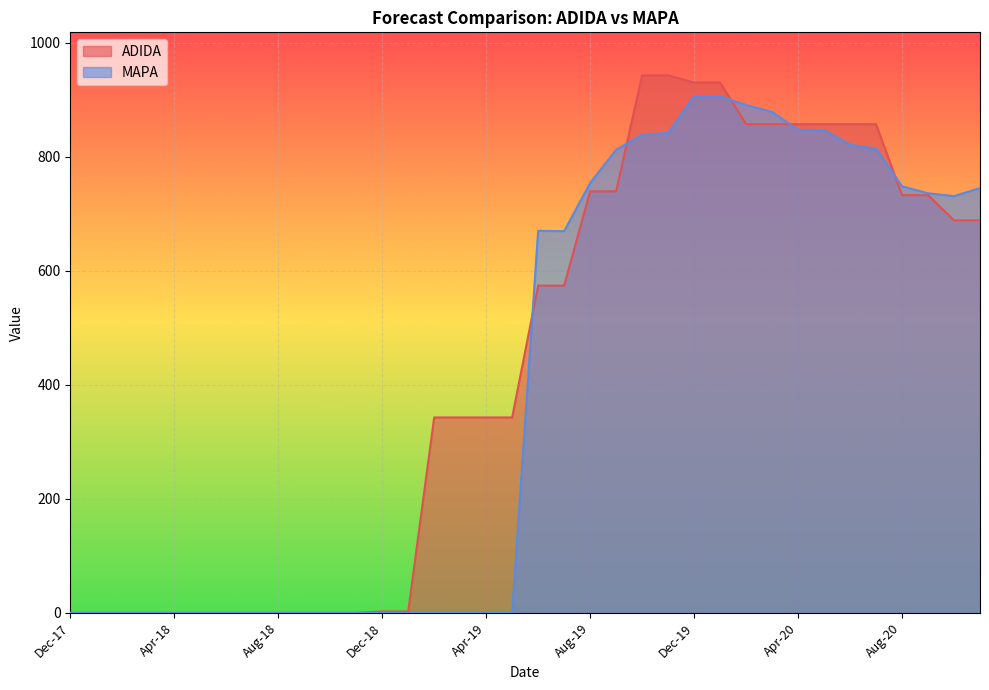

Which series has the largest total across all categories?

ADIDA